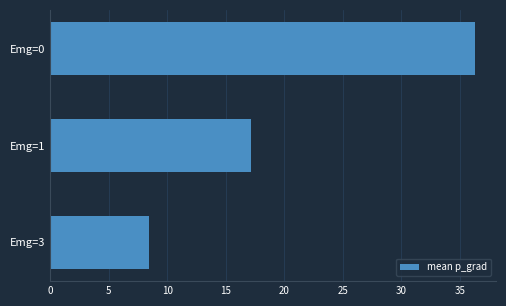

What is the change in value from Emg=0 to Emg=1?

-19.2